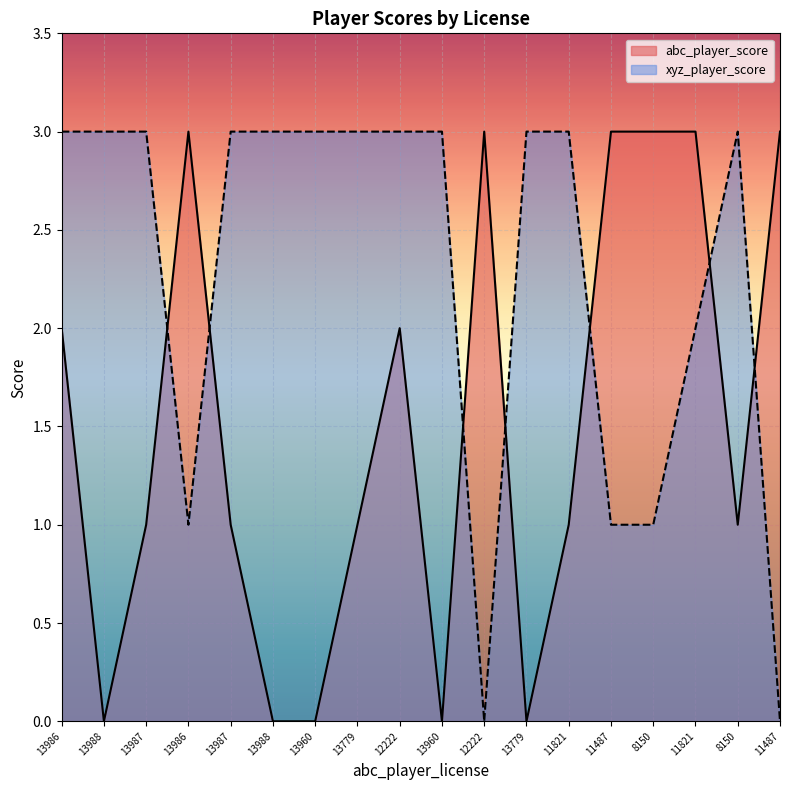

What is the total value across all series at 11821?

4